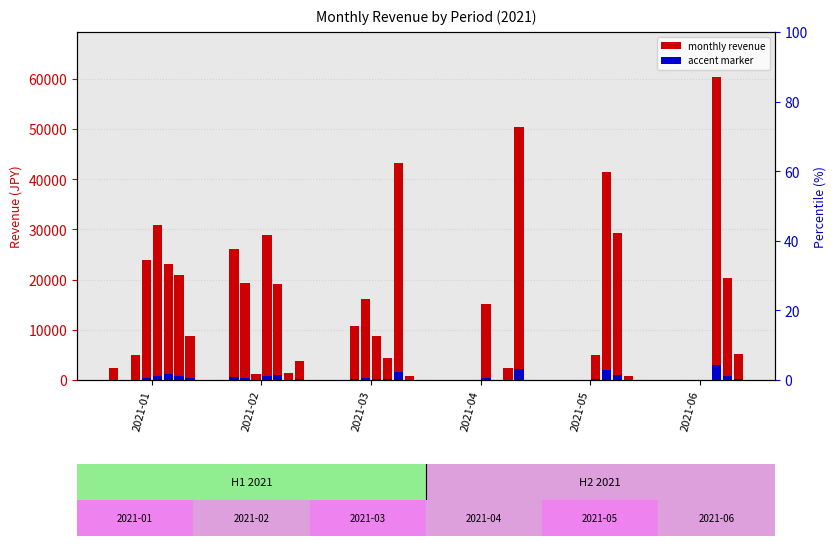

Which has a higher value, 2021-02 or 2021-04?

2021-02